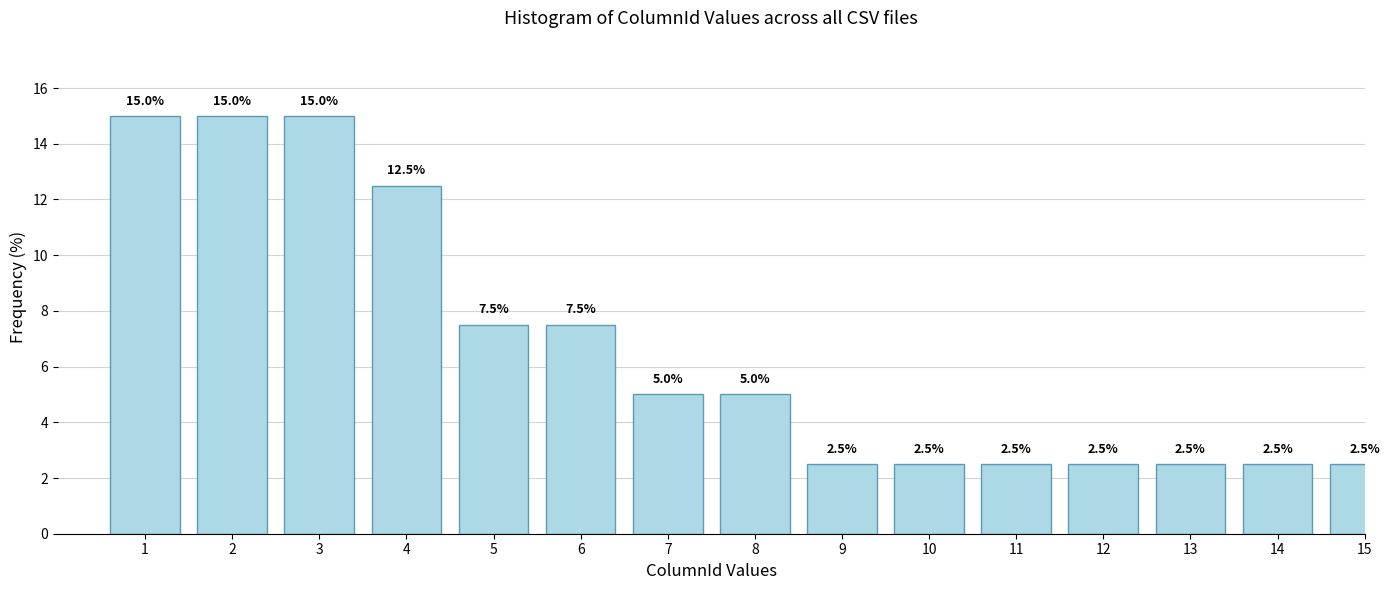

Reading left to right, list all the values displayed in this chart.

1=15.0	2=15.0	3=15.0	4=12.5	5=7.5	6=7.5	7=5.0	8=5.0	9=2.5	10=2.5	11=2.5	12=2.5	13=2.5	14=2.5	15=2.5